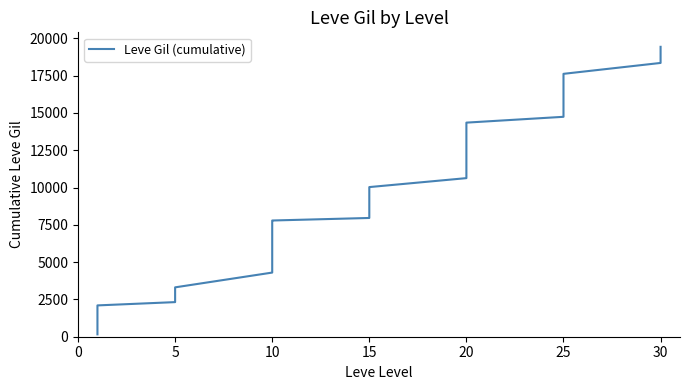

What is the maximum value shown in the chart?

19429